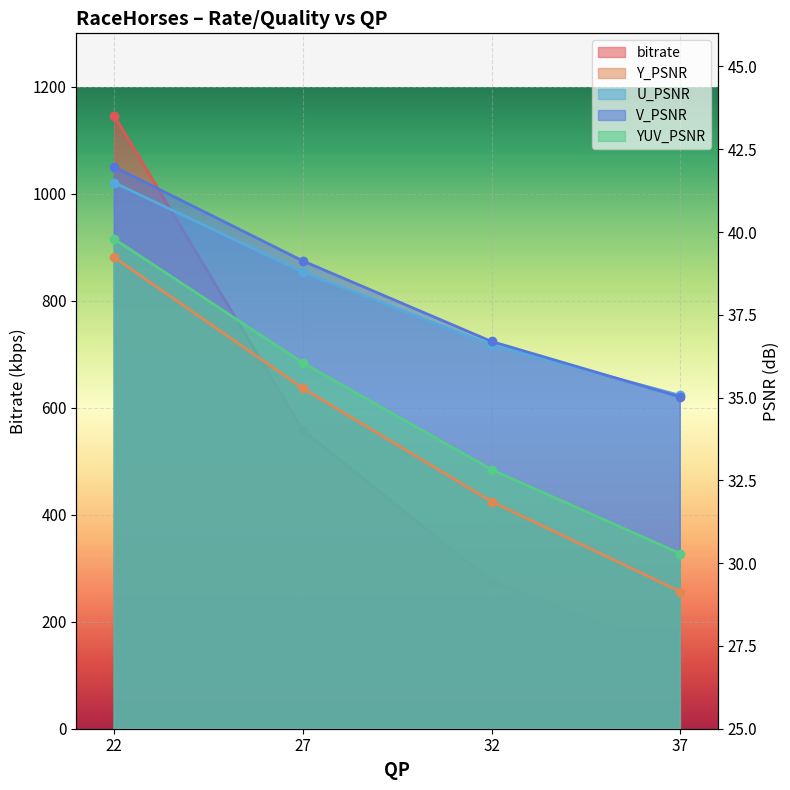

How many distinct data groups are displayed?

5